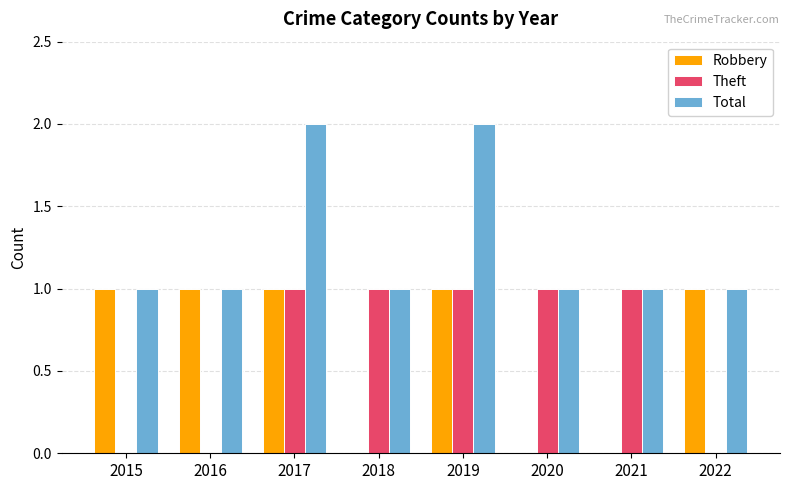

Which series has the largest total across all categories?

Total